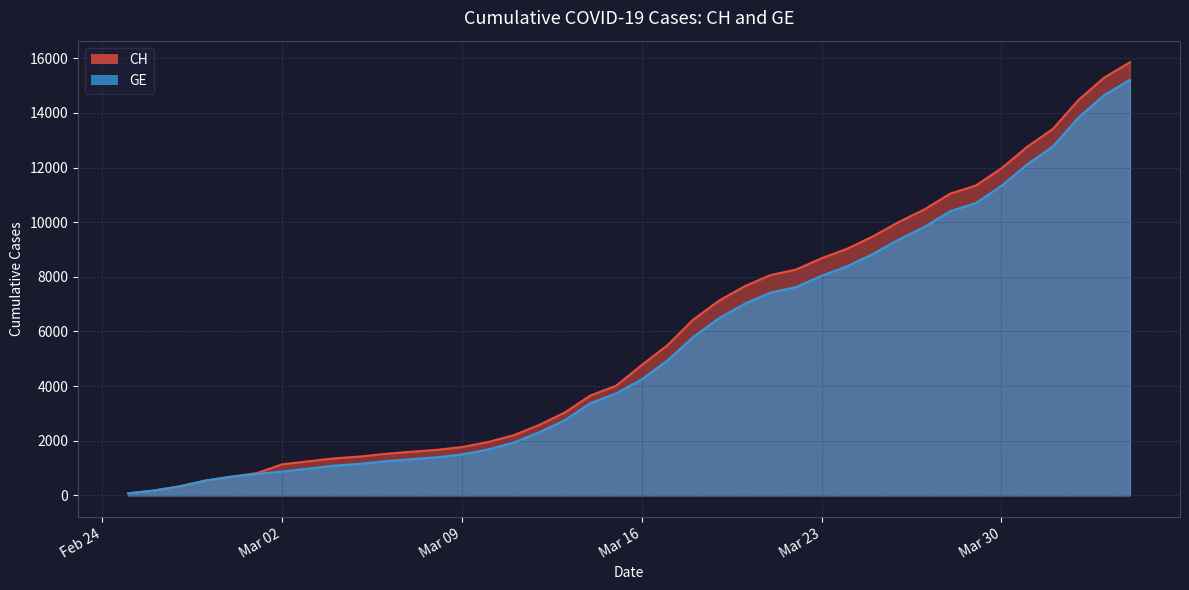

What are all the series names shown in the legend?

CH, GE